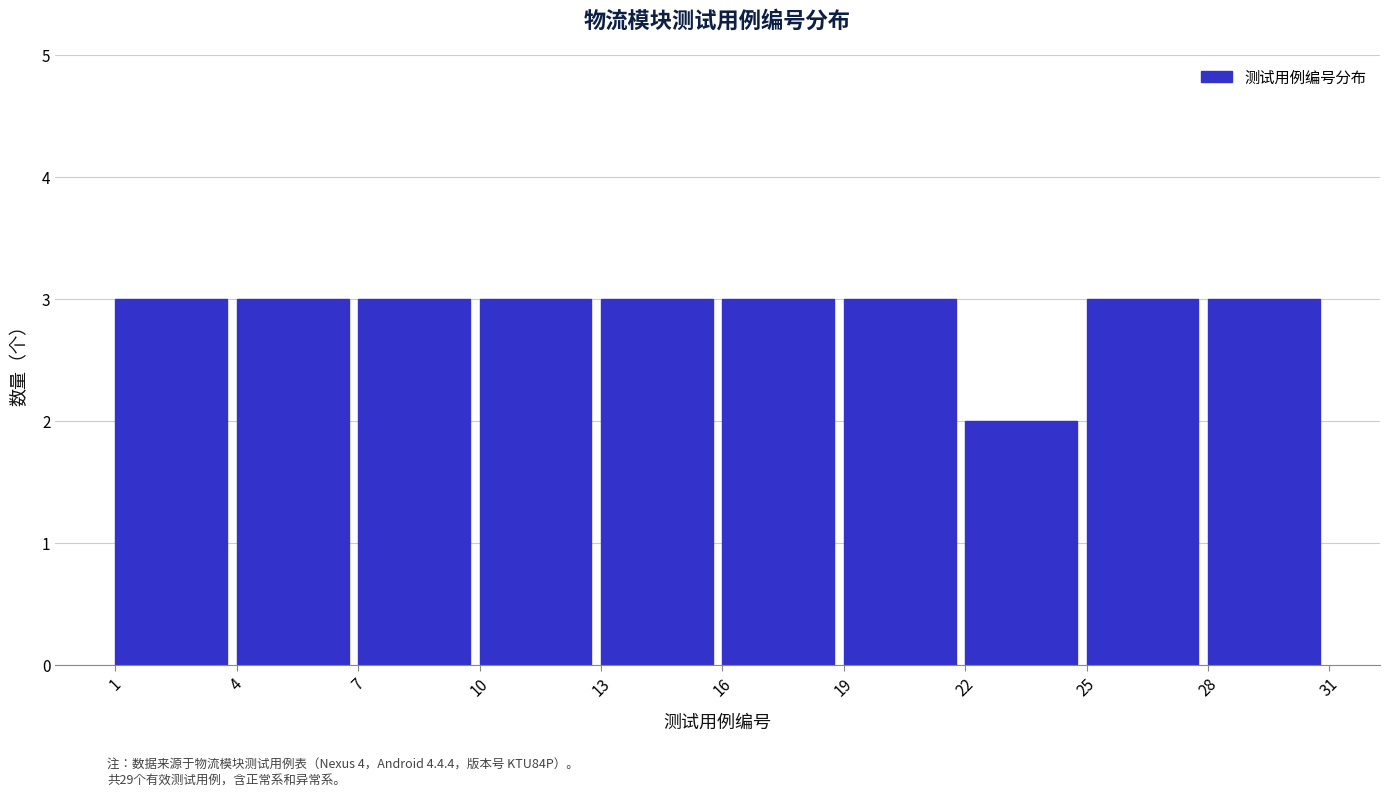

Reading left to right, transcribe this chart: for each bar, give the range it covers on the x-axis and its height. The values are not printed on the chart, so give them approximately, as read against the axis.

1 to 4: 3
4 to 7: 3
7 to 10: 3
10 to 13: 3
13 to 16: 3
16 to 19: 3
19 to 22: 3
22 to 25: 2
25 to 28: 3
28 to 31: 3